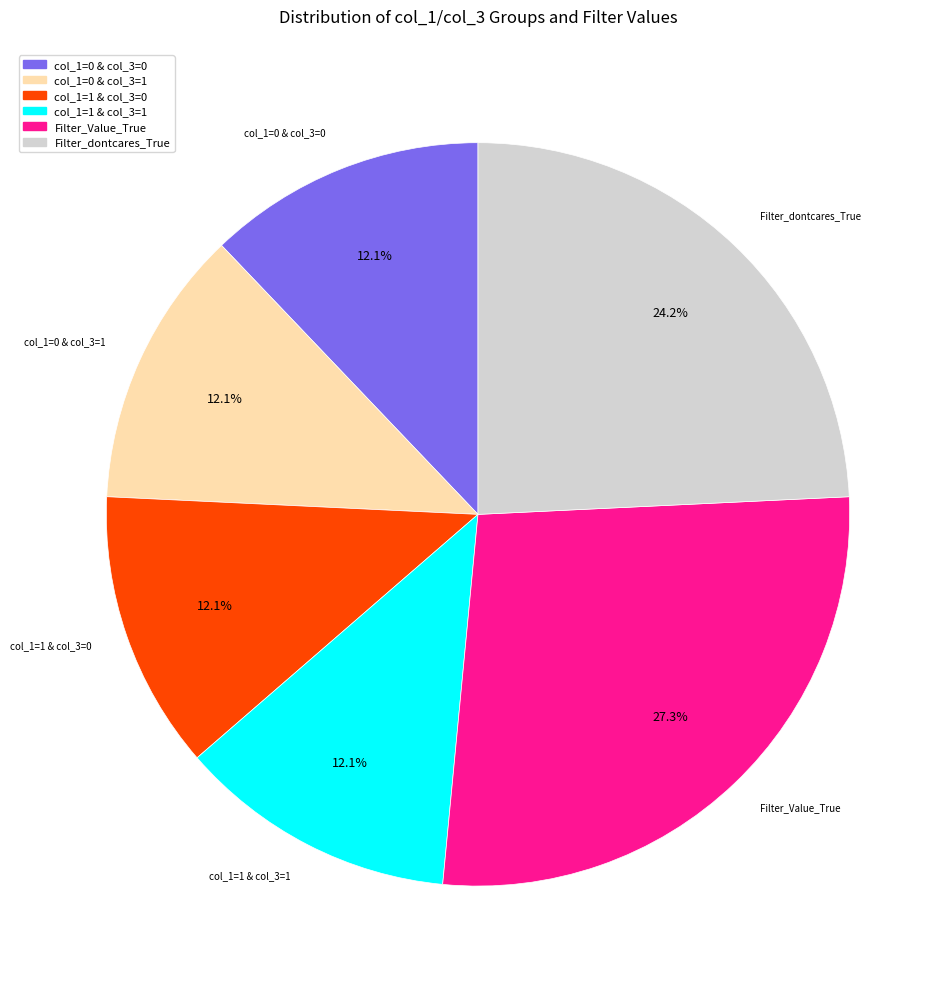

Which slice is the largest?

Filter_Value_True